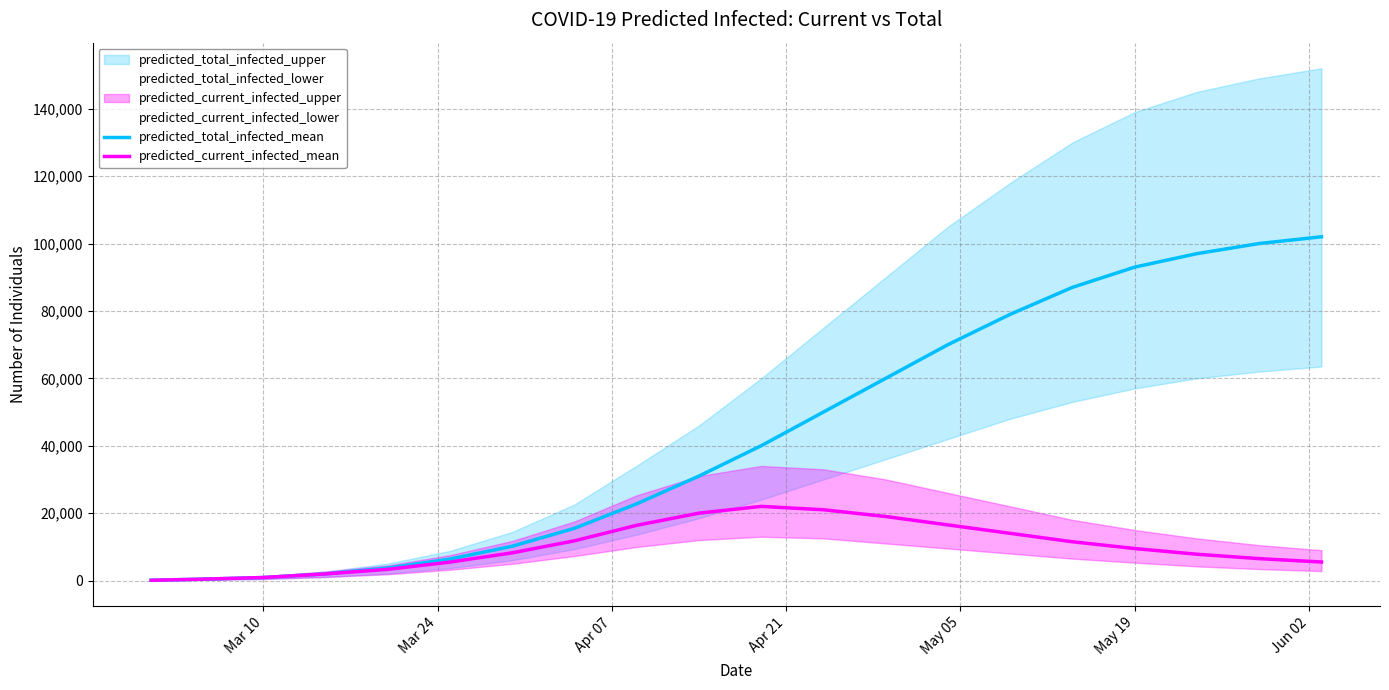

True or false: predicted_current_infected_mean and predicted_total_infected_mean intersect in this chart.

False